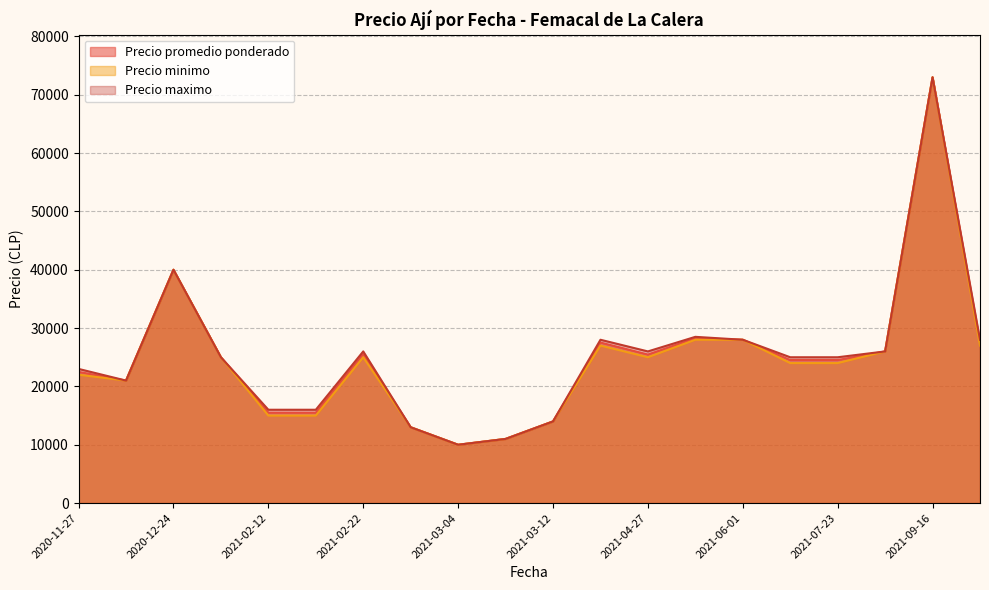

True or false: Precio minimo has more than 0 points higher than both neighbors.

True